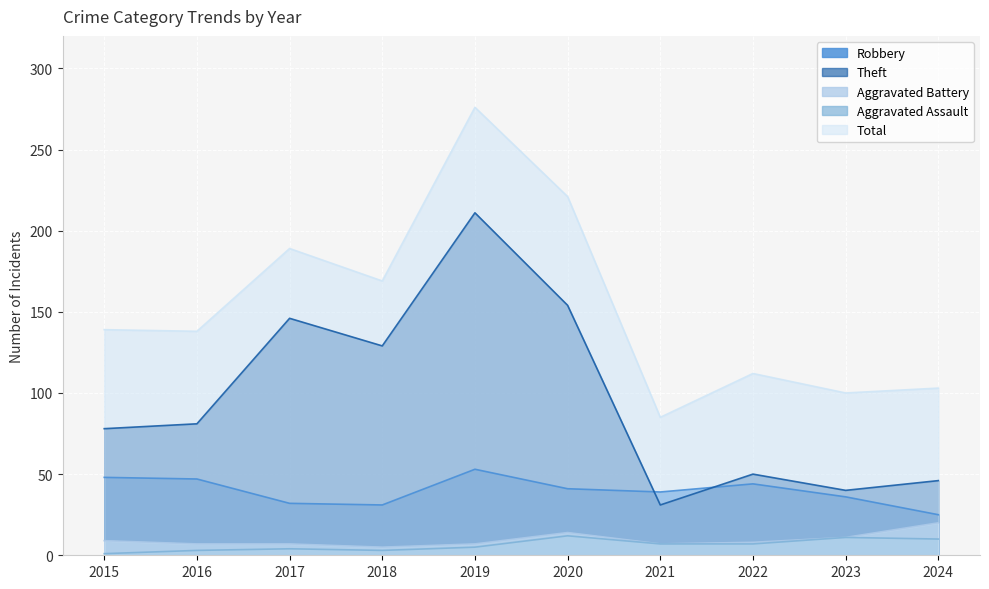

Reading left to right, transcribe all the data shown in this chart.

Robbery: 2015=48	2016=47	2017=32	2018=31	2019=53	2020=41	2021=39	2022=44	2023=36	2024=25
Theft: 2015=78	2016=81	2017=146	2018=129	2019=211	2020=154	2021=31	2022=50	2023=40	2024=46
Aggravated Battery: 2015=9	2016=7	2017=7	2018=5	2019=7	2020=14	2021=7	2022=8	2023=11	2024=20
Aggravated Assault: 2015=1	2016=3	2017=4	2018=3	2019=5	2020=12	2021=7	2022=7	2023=11	2024=10
Total: 2015=139	2016=138	2017=189	2018=169	2019=276	2020=221	2021=85	2022=112	2023=100	2024=103